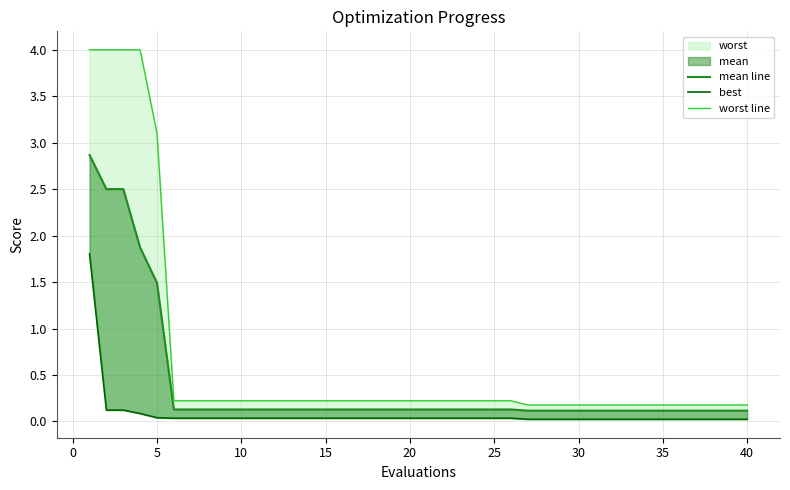

At how many categories does at least one series exceed 0?

40